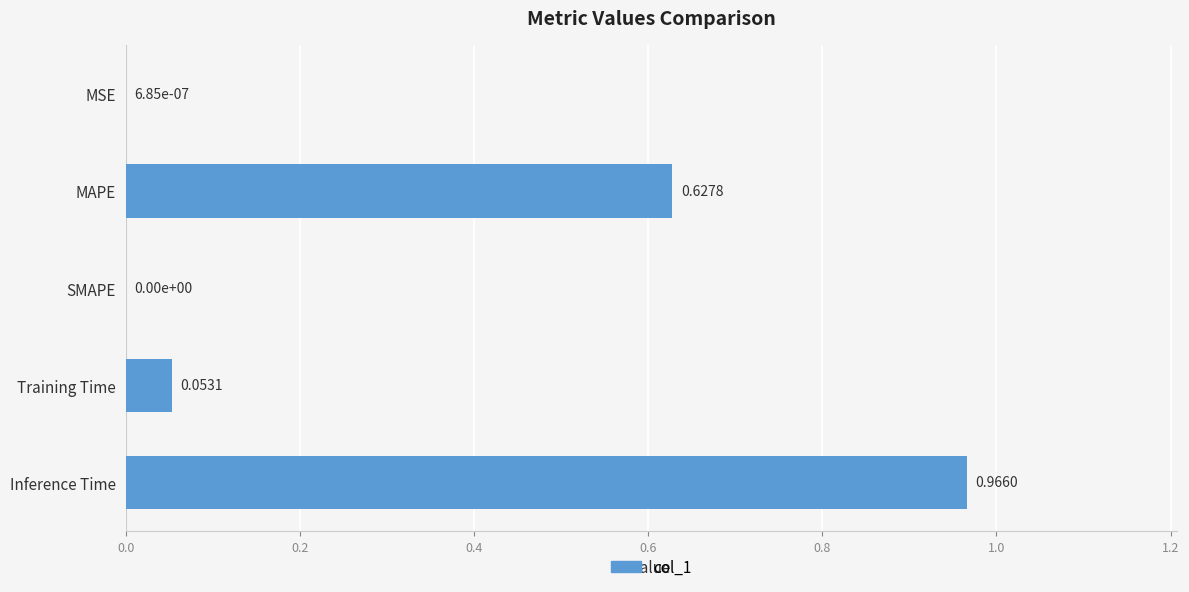

How many distinct data groups are displayed?

1